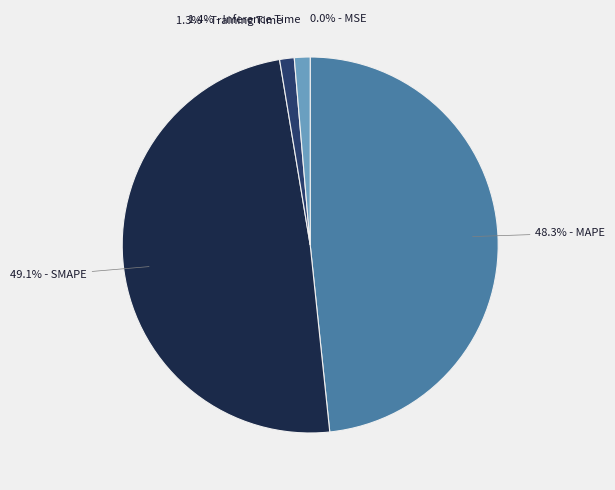

What is the largest slice in the pie chart?

49.1% - SMAPE